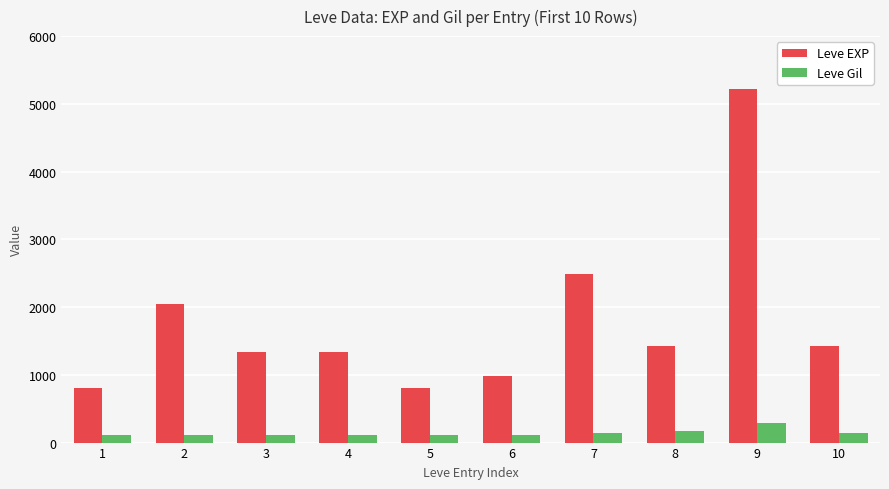

What is the difference between the maximum and second lowest values in the Leve EXP series?

4420